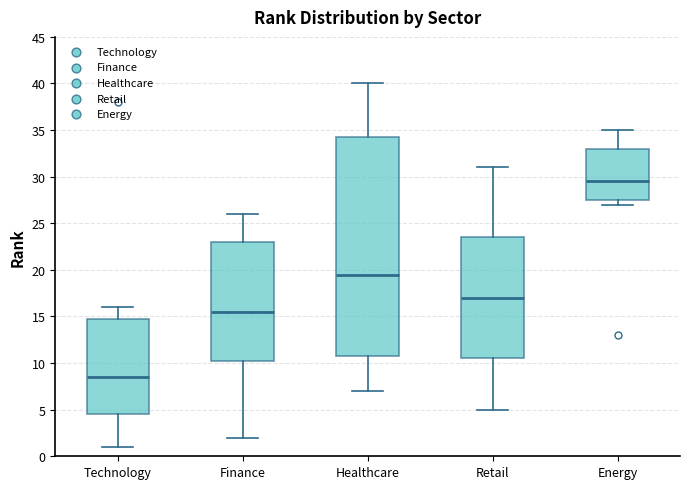

Which box's median line is the highest?

Energy